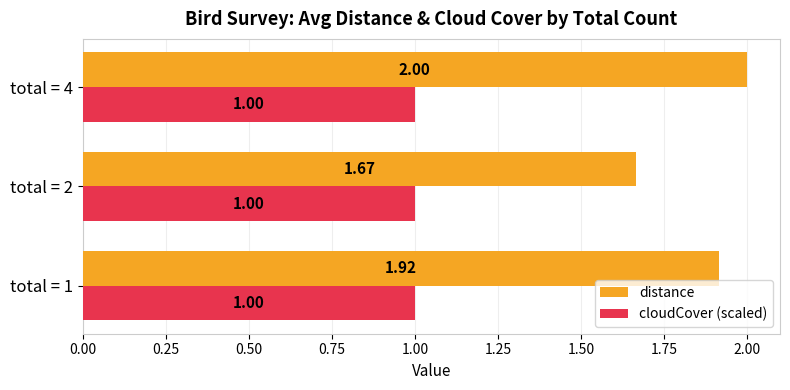

What is the average value of the cloudCover (scaled) series?

1.0